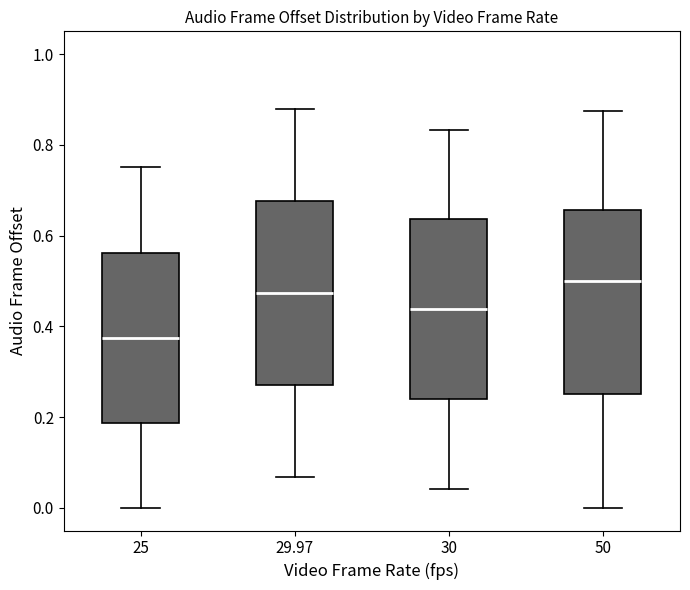

Reading left to right, transcribe this box plot: for each box, give where its median line is, the range the box spans, and where its two whiskers end, as read against the y-axis. The values are not printed on the chart, so give them approximately, as read against the axis.

25: median 0.38, box 0.18 to 0.56, whiskers 0.00 to 0.76
29.97: median 0.48, box 0.28 to 0.68, whiskers 0.06 to 0.88
30: median 0.44, box 0.24 to 0.64, whiskers 0.04 to 0.84
50: median 0.50, box 0.26 to 0.66, whiskers 0.00 to 0.88